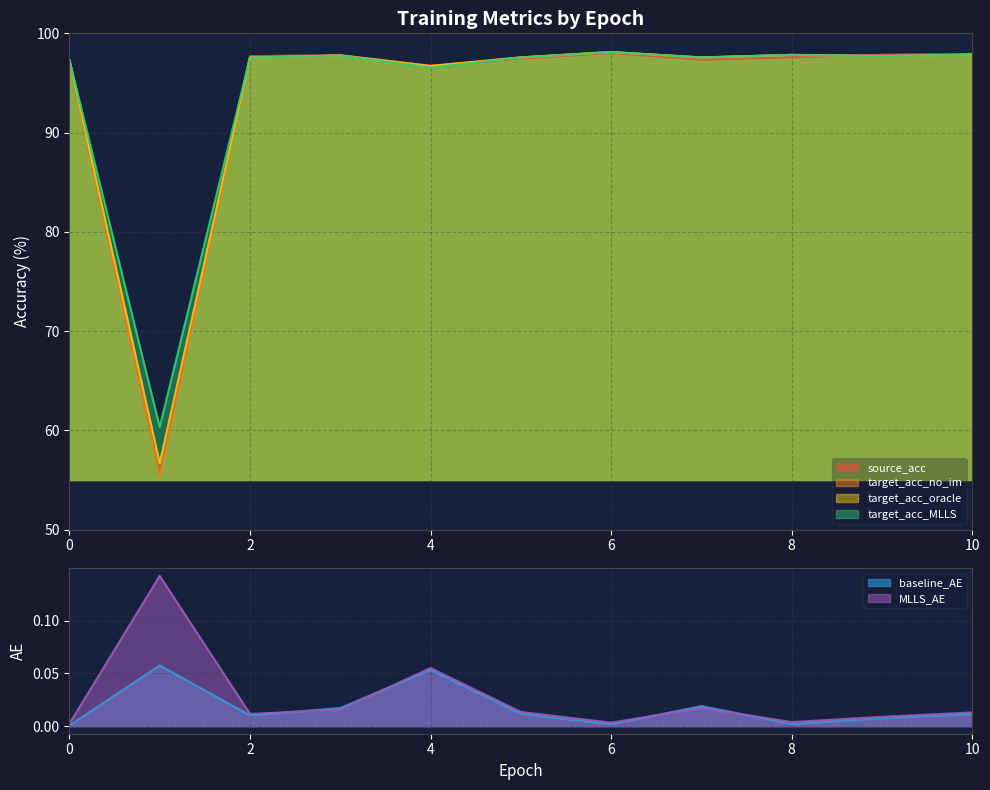

What is the minimum value for target_acc_MLLS?

60.3